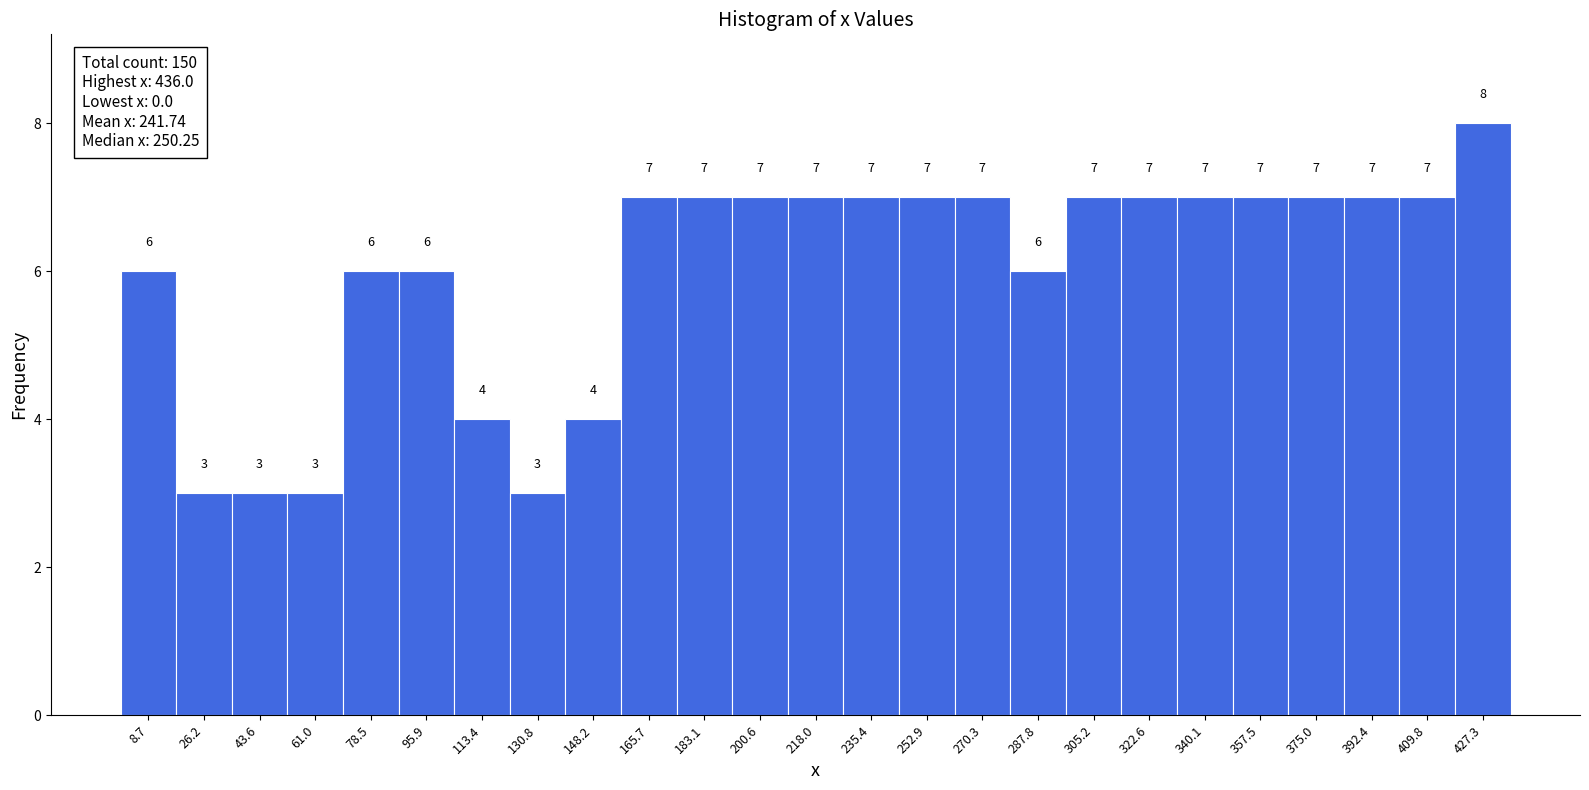

Reading left to right, transcribe this chart: for each bar, give the range it covers on the x-axis and its height. The bar edges are not printed on the chart, so give them approximately, as read against the axis.

0 to 18: 6
18 to 34: 3
34 to 52: 3
52 to 70: 3
70 to 88: 6
88 to 104: 6
104 to 122: 4
122 to 140: 3
140 to 156: 4
156 to 174: 7
174 to 192: 7
192 to 210: 7
210 to 226: 7
226 to 244: 7
244 to 262: 7
262 to 280: 7
280 to 296: 6
296 to 314: 7
314 to 332: 7
332 to 348: 7
348 to 366: 7
366 to 384: 7
384 to 402: 7
402 to 418: 7
418 to 436: 8